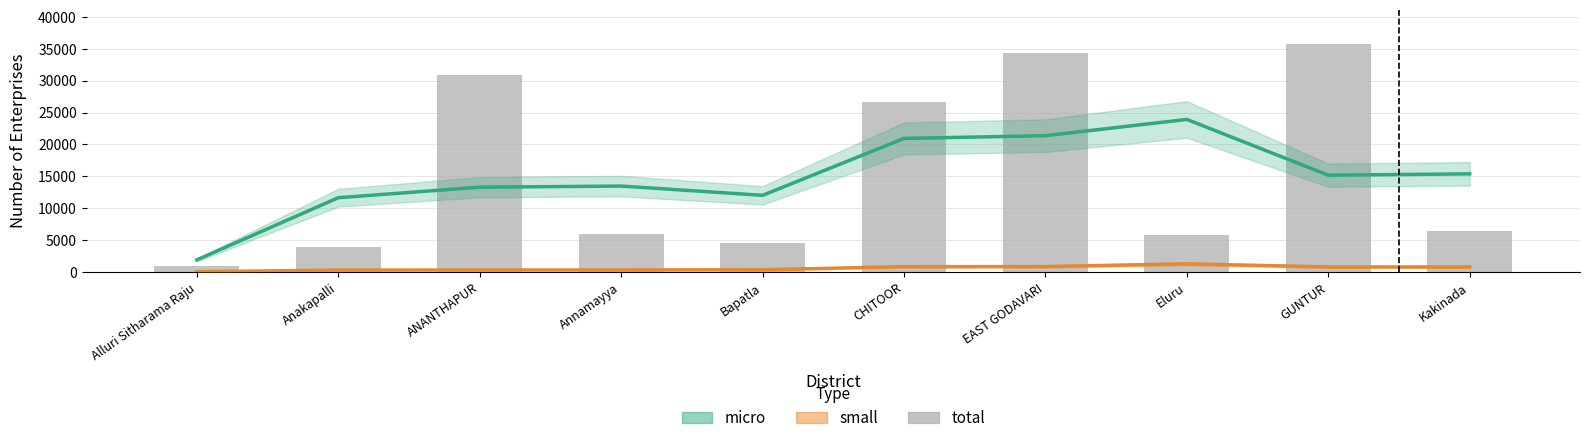

What is the average value of the total series?

15516.1